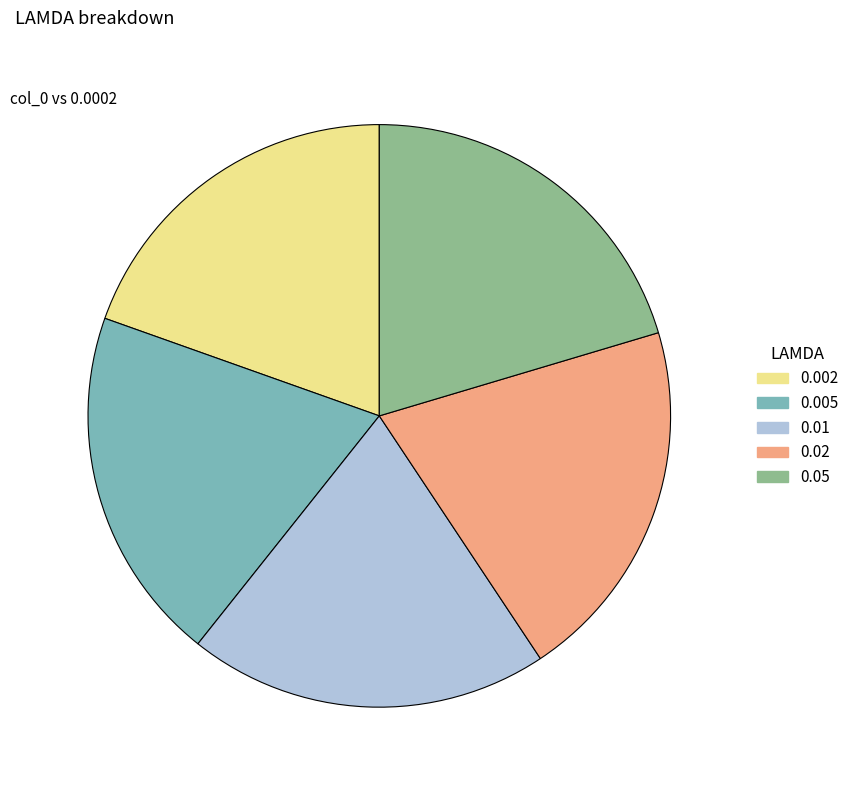

True or false: 0.02 accounts for 20% of the total.

True